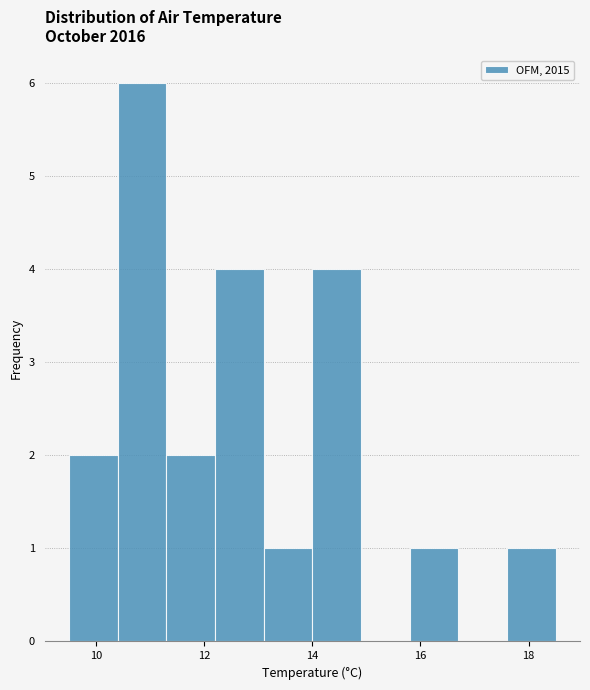

Which range on the x-axis has the tallest bar?

10.4 to 11.3